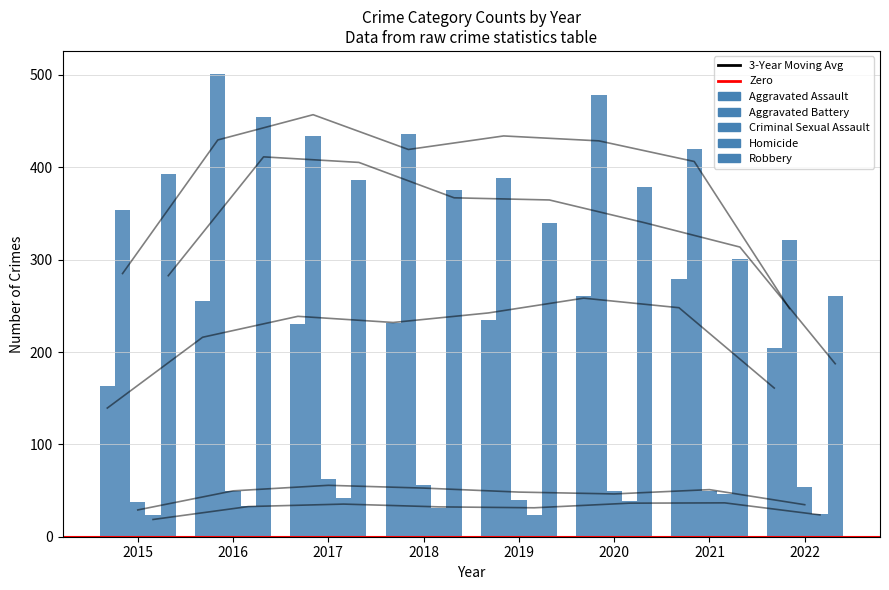

Which label corresponds to the smallest value in the chart?

2015